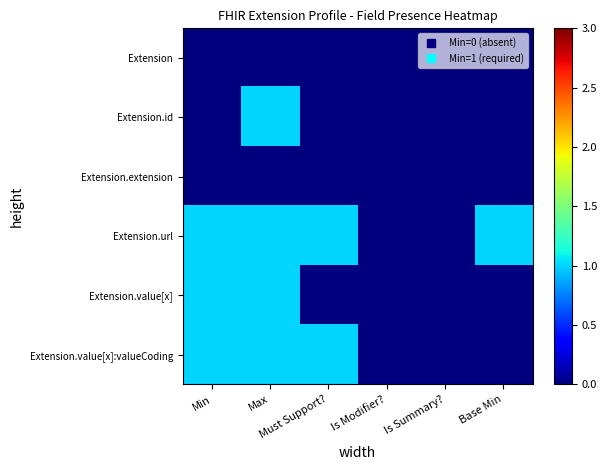

Reading right to left, transcribe all the data shown in this chart.

Extension: Base Min=0	Is Summary?=0	Is Modifier?=0	Must Support?=0	Max=0	Min=0
Extension.id: Base Min=0	Is Summary?=0	Is Modifier?=0	Must Support?=0	Max=1	Min=0
Extension.extension: Base Min=0	Is Summary?=0	Is Modifier?=0	Must Support?=0	Max=0	Min=0
Extension.url: Base Min=1	Is Summary?=0	Is Modifier?=0	Must Support?=1	Max=1	Min=1
Extension.value[x]: Base Min=0	Is Summary?=0	Is Modifier?=0	Must Support?=0	Max=1	Min=1
Extension.value[x]:valueCoding: Base Min=0	Is Summary?=0	Is Modifier?=0	Must Support?=1	Max=1	Min=1